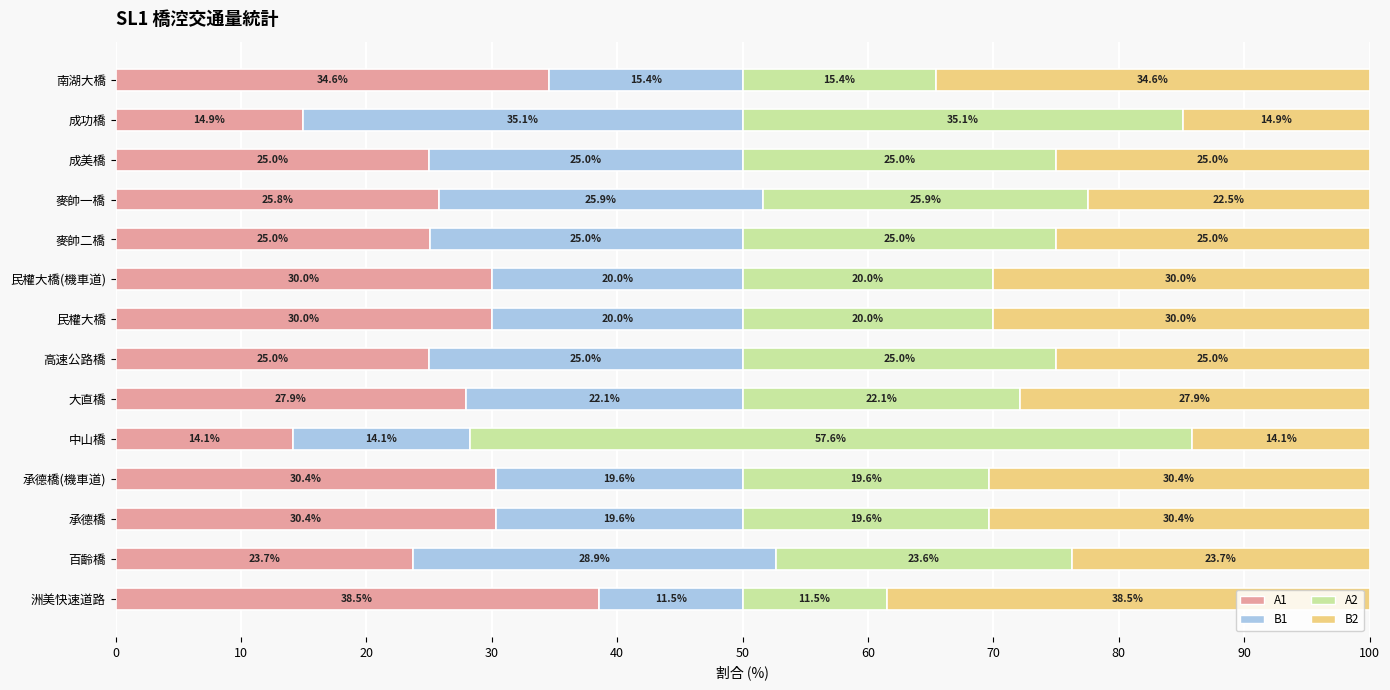

At which label does A1 reach its peak?

洲美快速道路